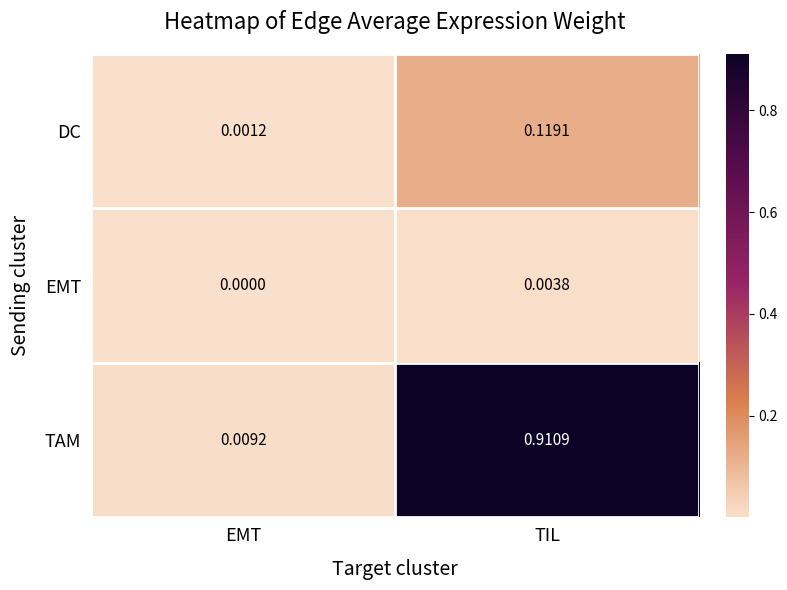

Is the value of TAM at EMT greater than the value of EMT at EMT?

Yes